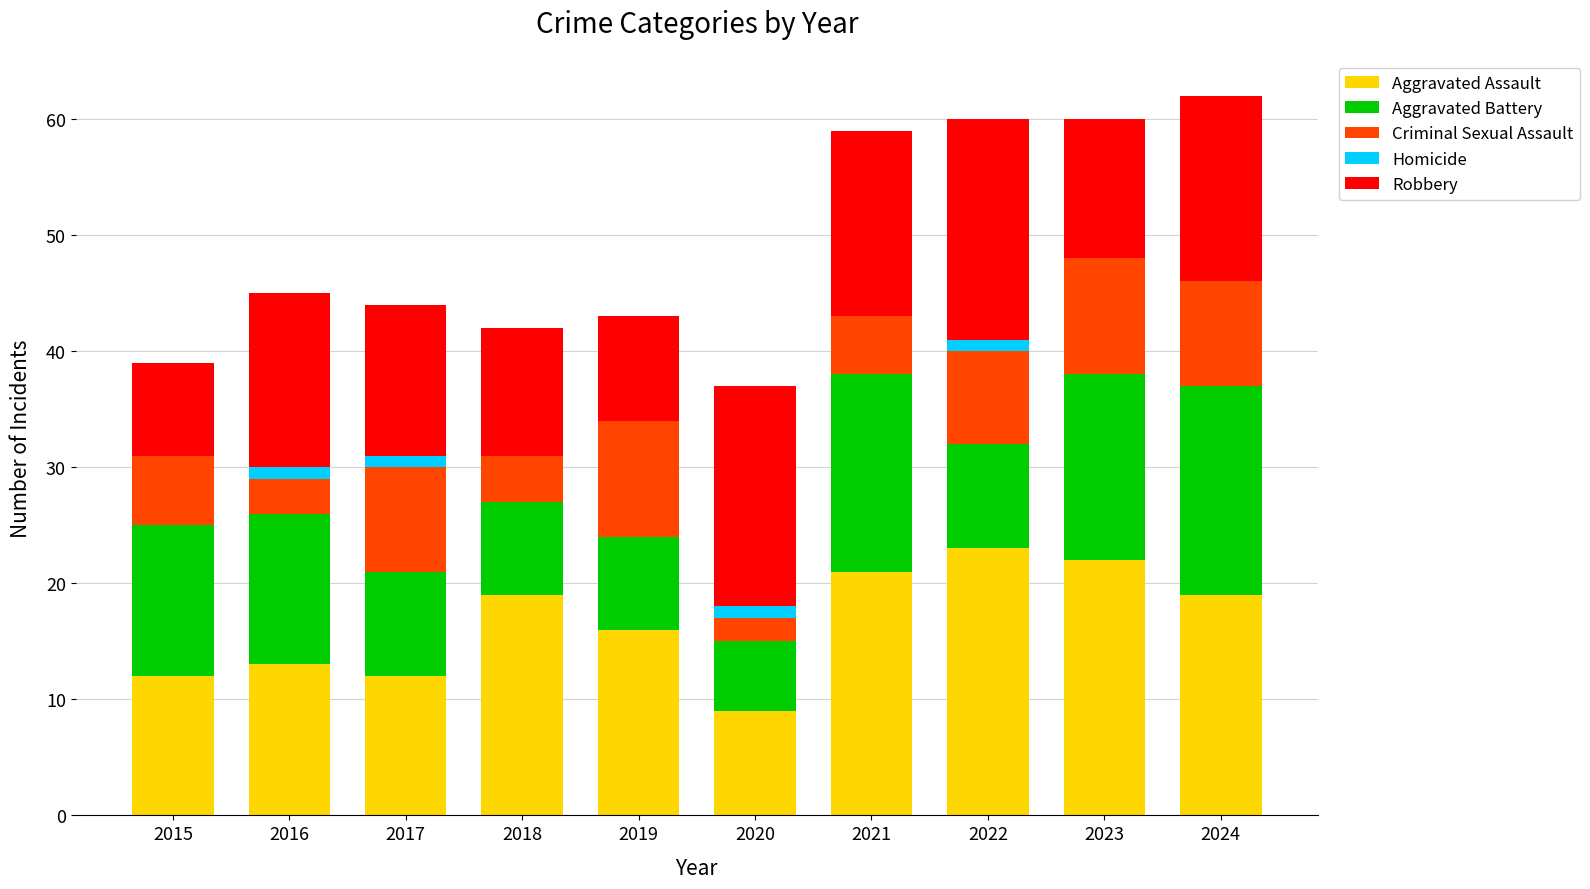

Does the chart contain stacked bars?

Yes